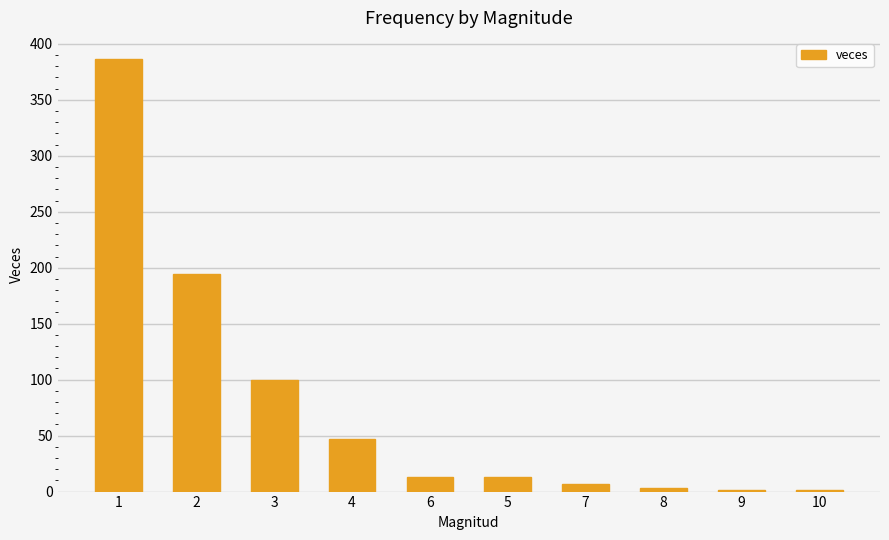

Reading right to left, what are all the values shown in this chart?

10=1	9=1	8=3	7=7	5=13	6=13	4=47	3=100	2=194	1=386